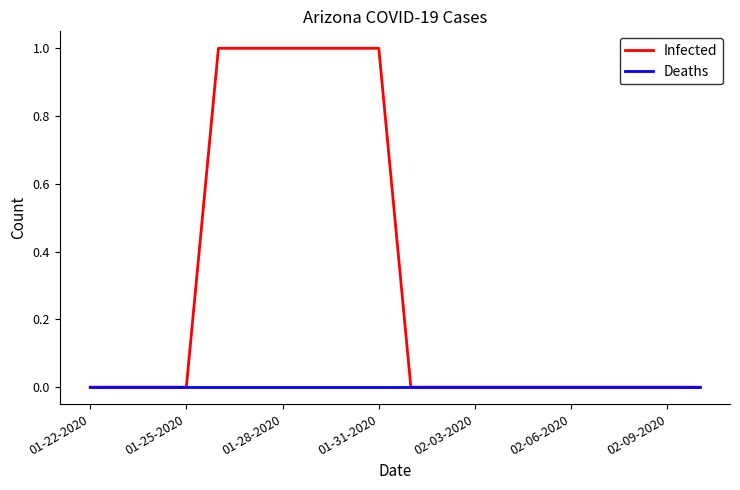

Which series has the largest range (max minus min)?

Infected